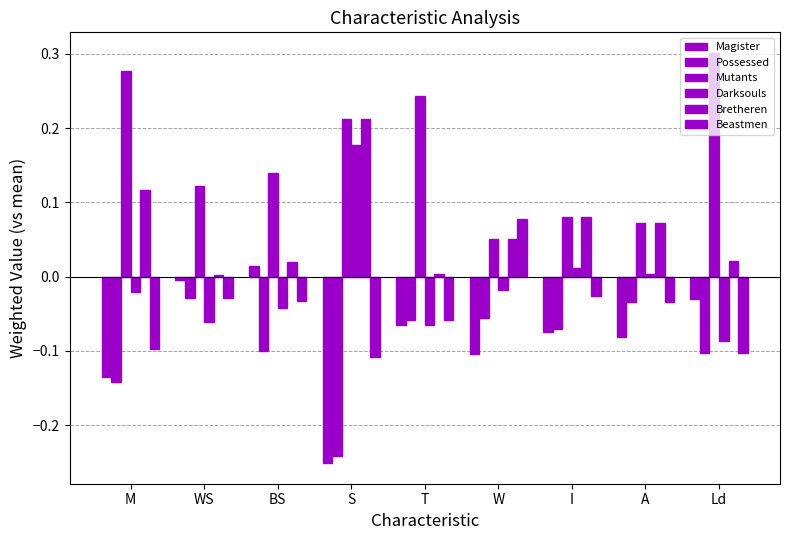

The value of Bretheren at M is 0.1. True or false?

True